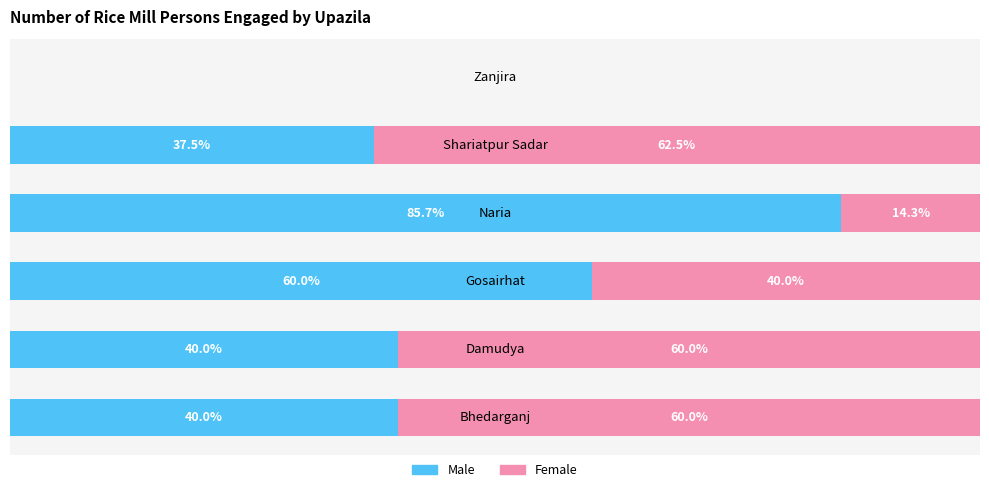

What are all the series names shown in the legend?

Male, Female